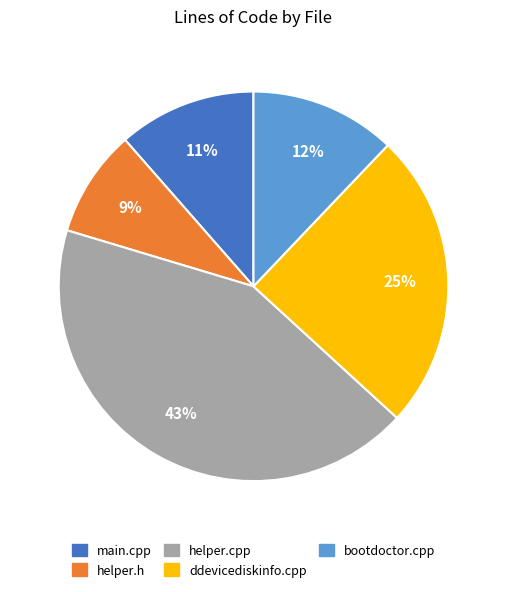

Which category has the smallest portion of the pie?

helper.h